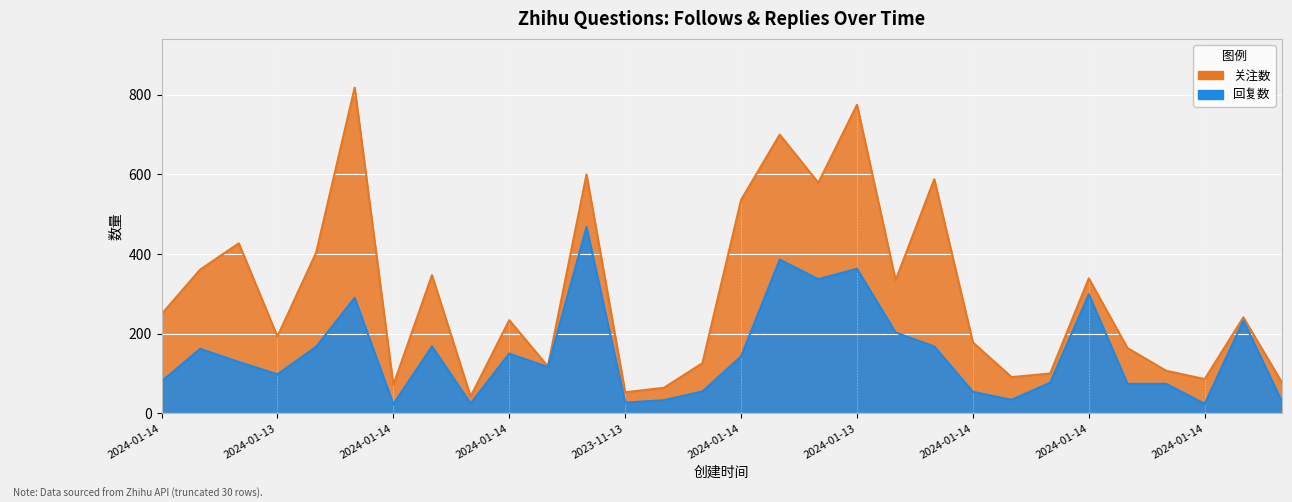

What is the sum of all 回复数 values?

4489